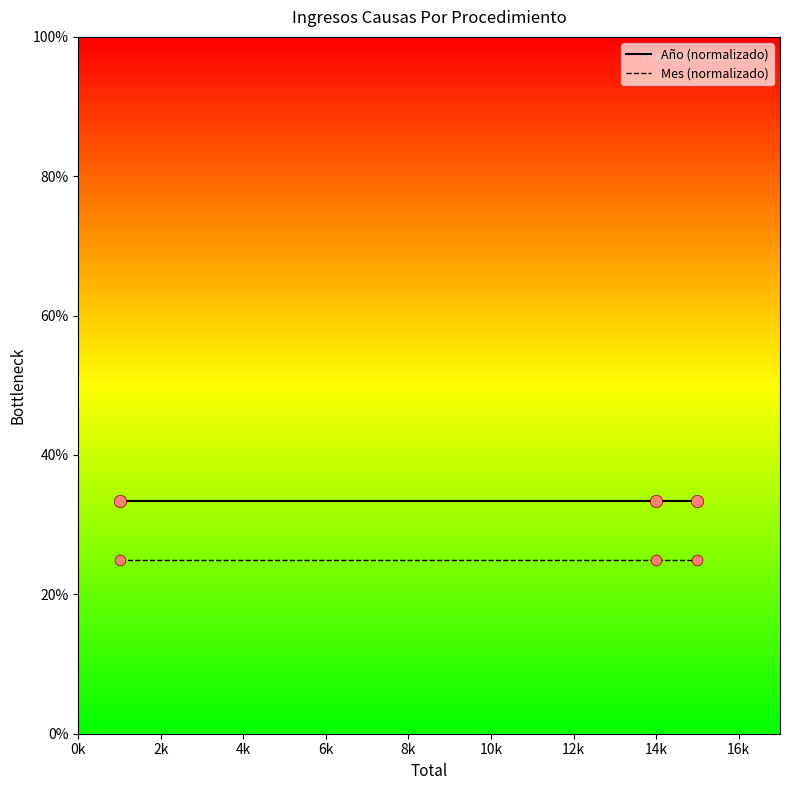

At how many categories does at least one series exceed 27?

3